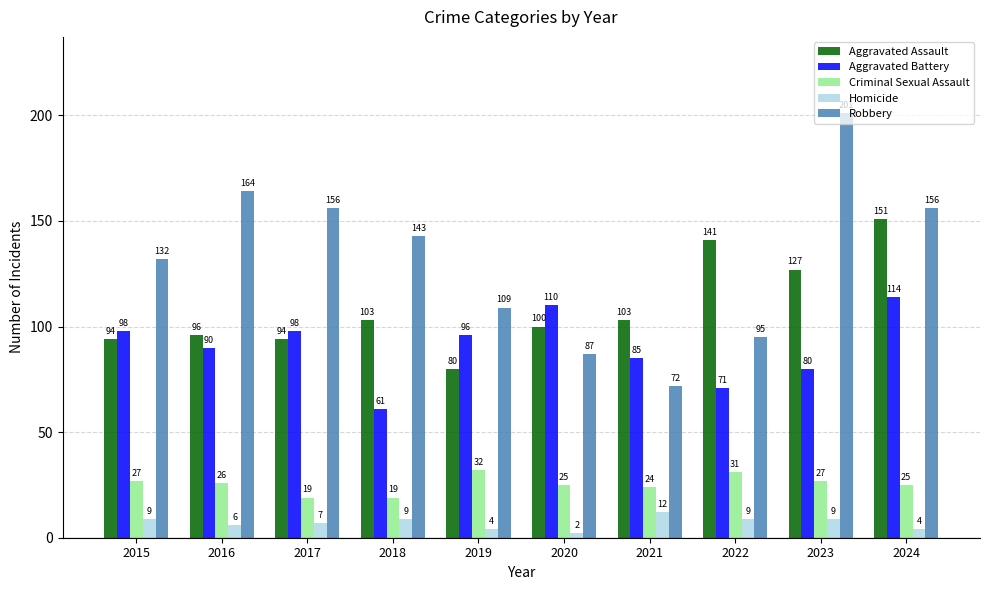

What is the minimum value for Aggravated Battery?

61